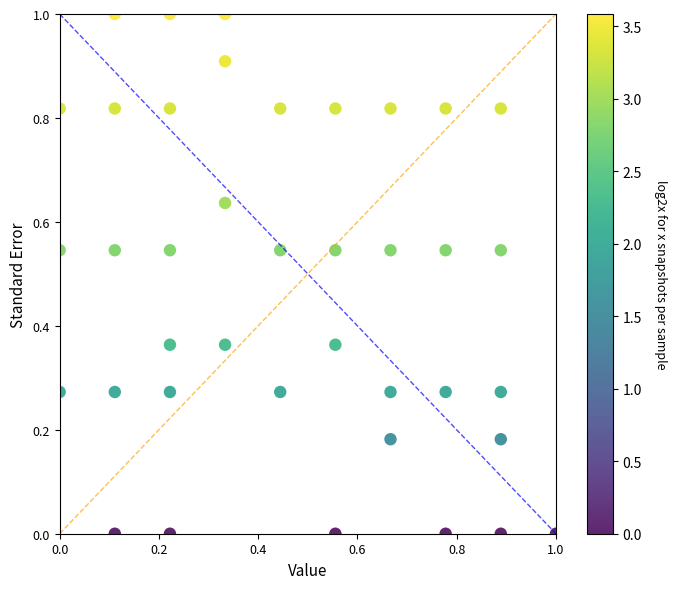

What is the range of X values (max minus min)?

1.0